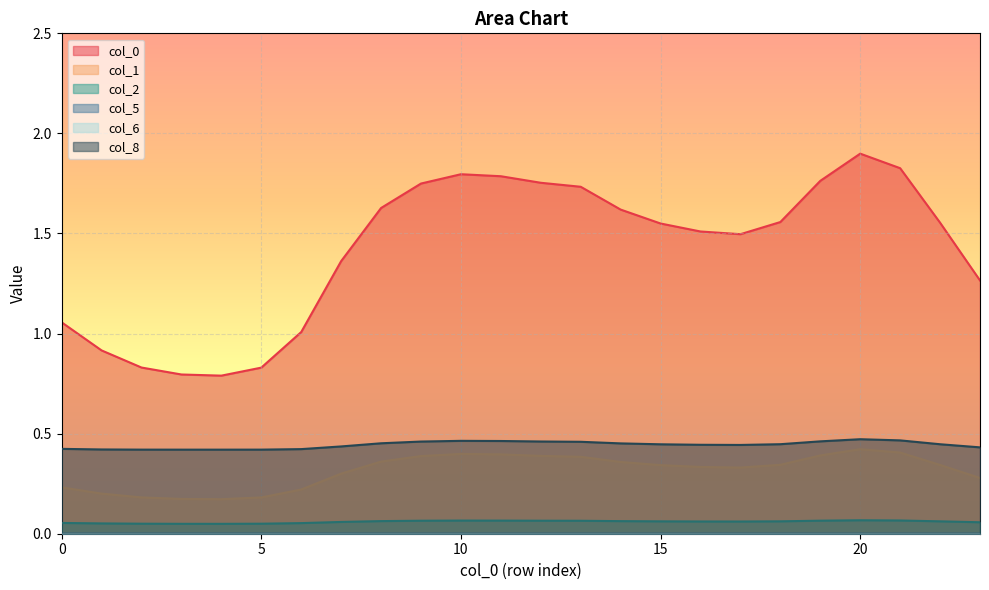

At which category does 2 reach its first local peak?

10